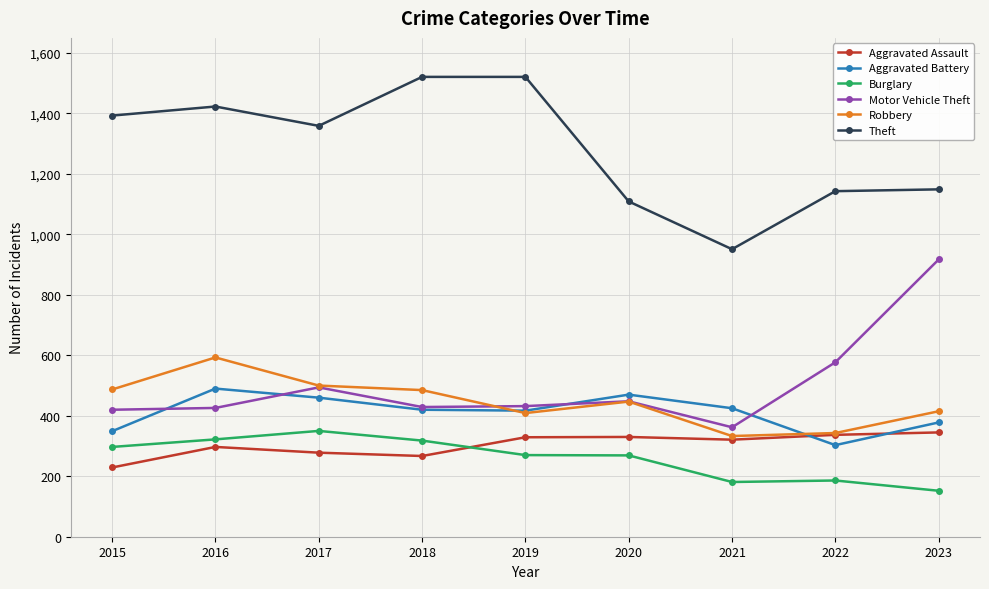

Where does the Theft series first go above 1359?

2015